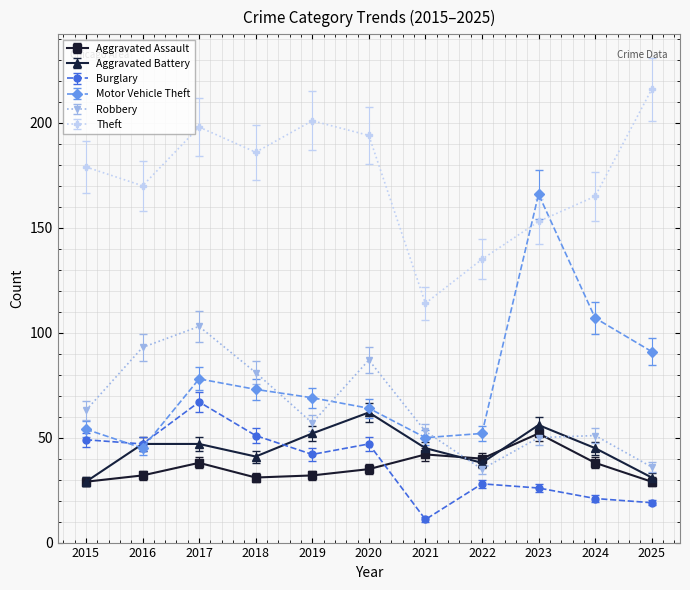

What is the lowest value of the Motor Vehicle Theft series?

45